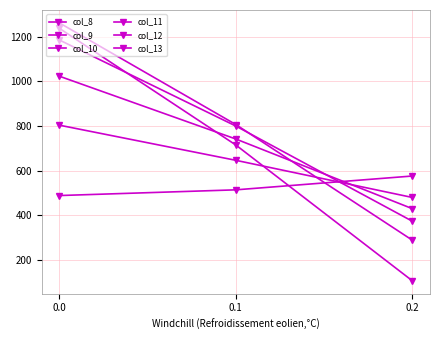

How many data points in col_12 are less than 806?

1